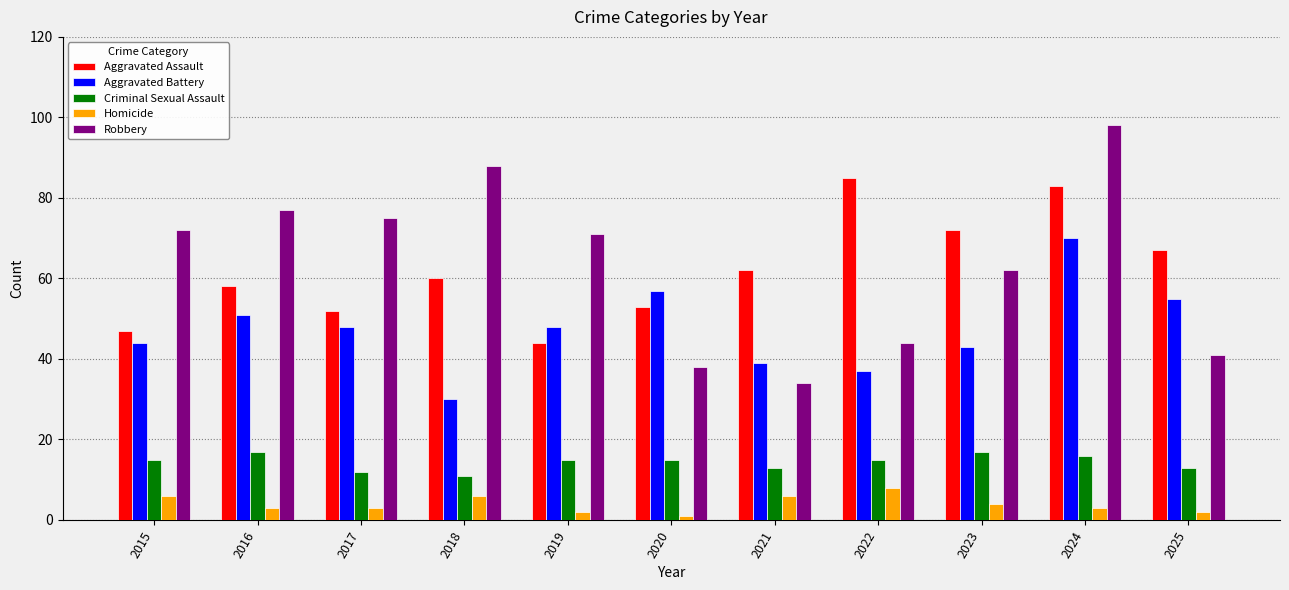

Between 2015 and 2025, which series saw the biggest shift?

Robbery